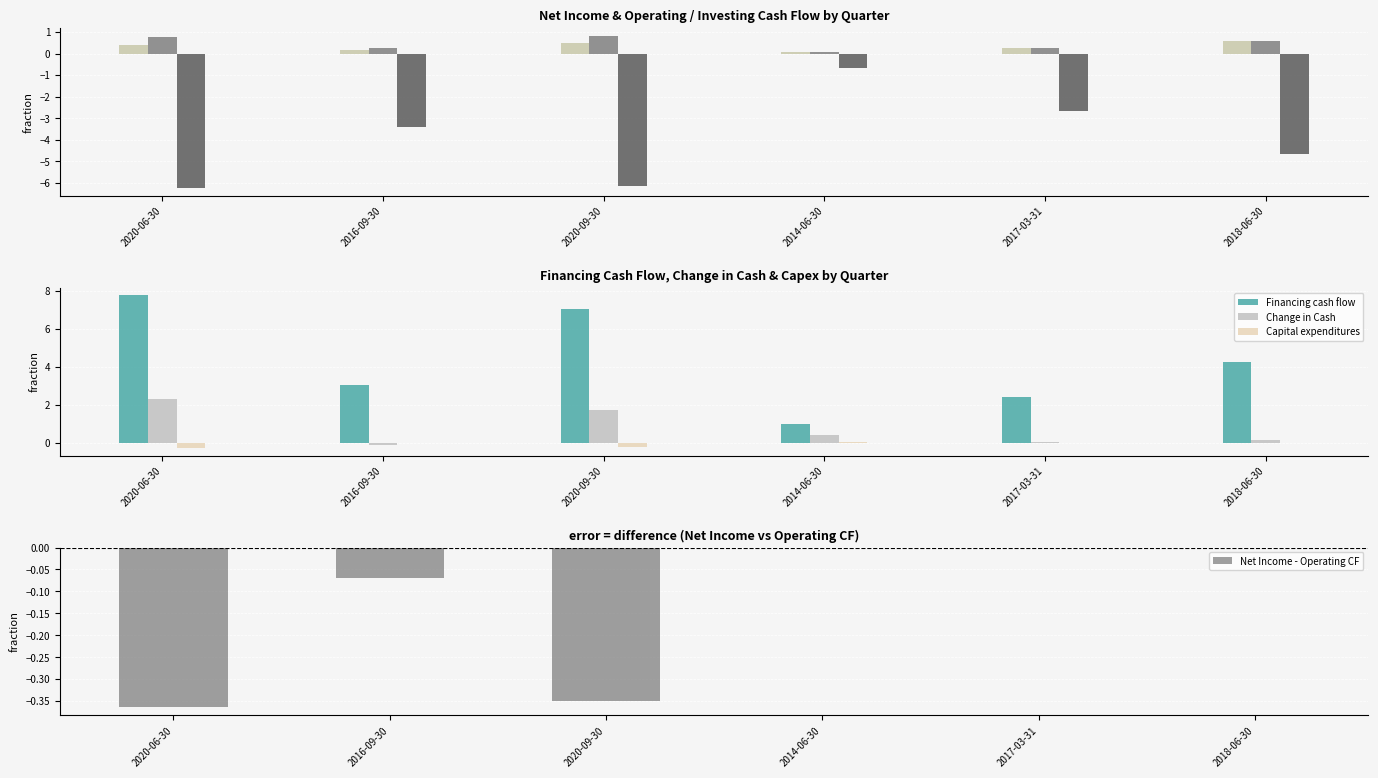

Are the bars horizontal?

No